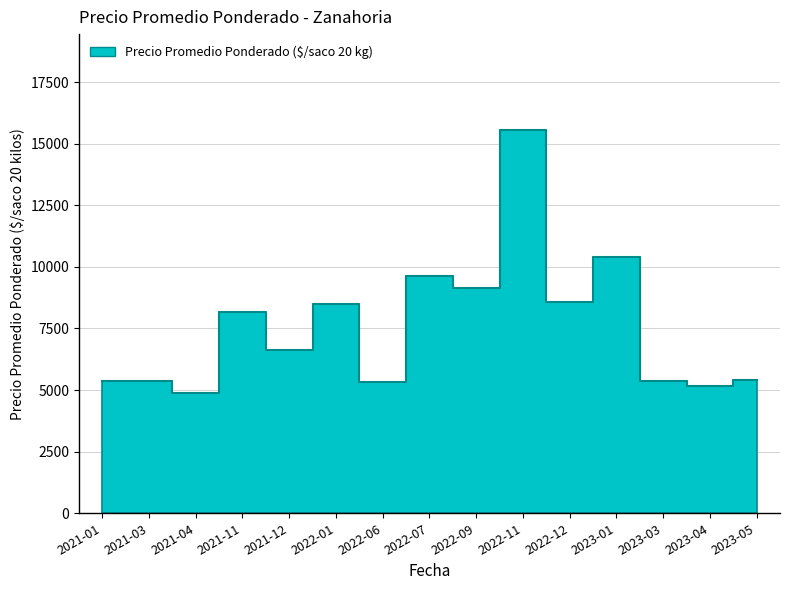

How many lines are shown in the chart?

1